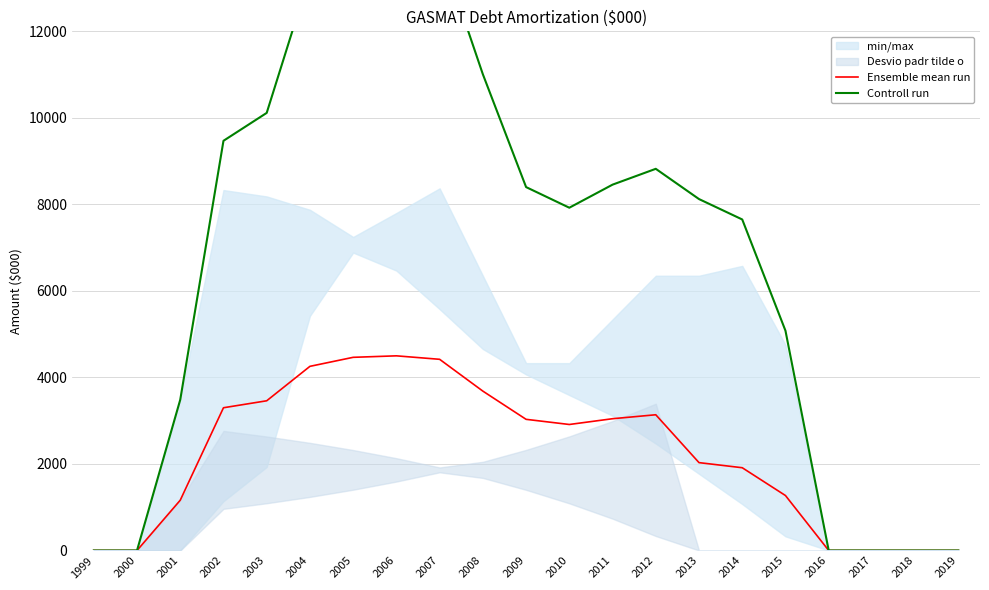

Reading left to right, what are all the values shown in this chart?

Ensemble mean run: 1999=0.0	2000=0.0	2001=1162.1	2002=3299.1	2003=3460.3	2004=4256.3	2005=4464.8	2006=4499.2	2007=4419.0	2008=3683.6	2009=3031.6	2010=2912.3	2011=3045.6	2012=3137.1	2013=2030.7	2014=1912.8	2015=1270.0	2016=0.0	2017=0.0	2018=0.0	2019=0.0
Controll run: 1999=0.0	2000=0.0	2001=3484.3	2002=9469.9	2003=10114.7	2004=13298.8	2005=14132.6	2006=14270.3	2007=13949.4	2008=11007.8	2009=8399.8	2010=7922.9	2011=8455.9	2012=8822.1	2013=8122.8	2014=7651.3	2015=5080.1	2016=0.0	2017=0.0	2018=0.0	2019=0.0